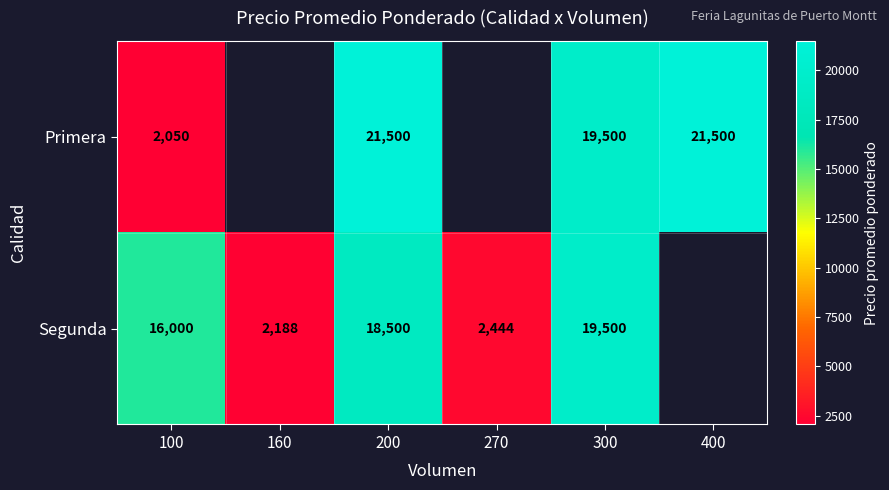

What is the difference between the Segunda values at 200 and 160?

16312